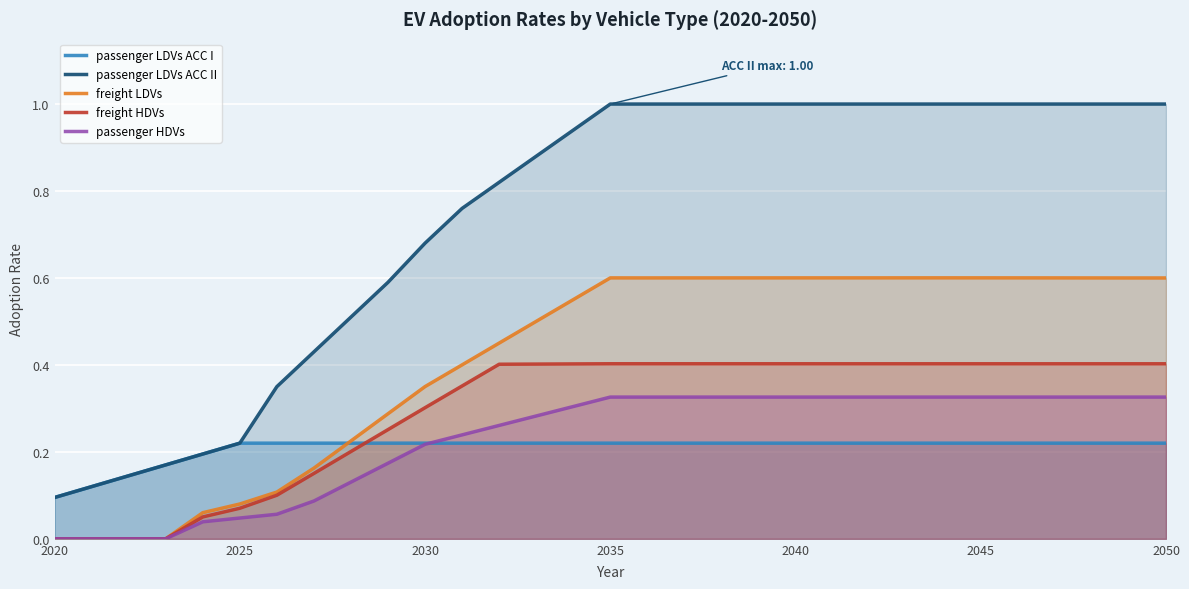

Which series has the largest total across all categories?

passenger LDVs ACC II